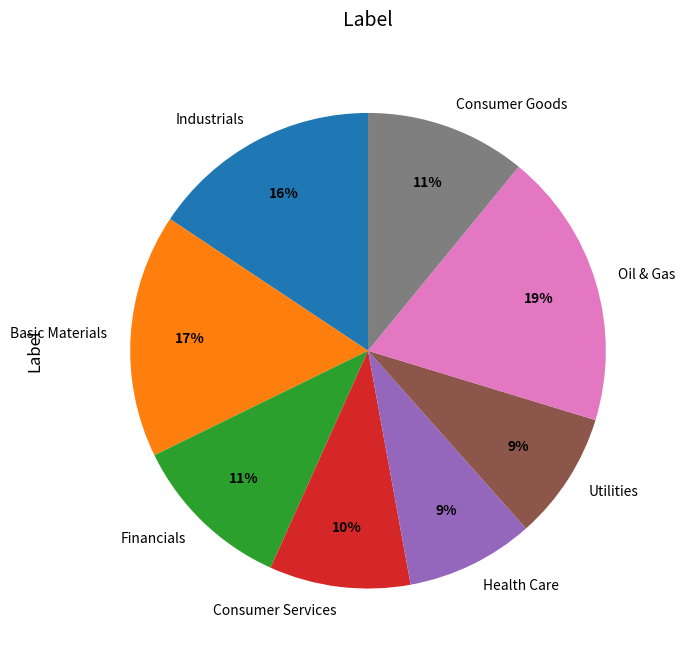

Which has a higher value, Consumer Services or Utilities?

Consumer Services